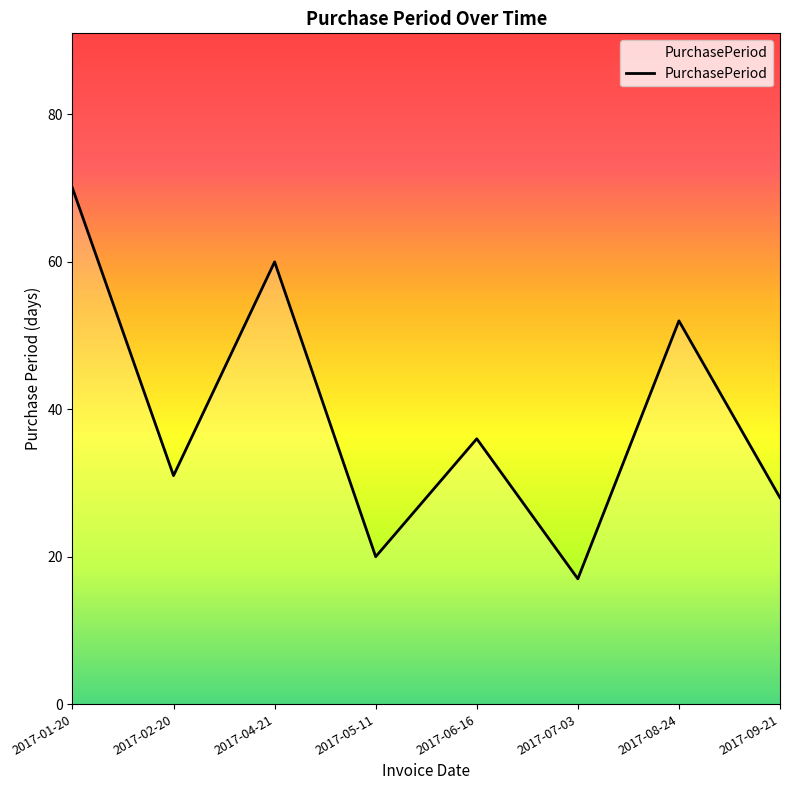

Where is the first local minimum?

2017-02-20